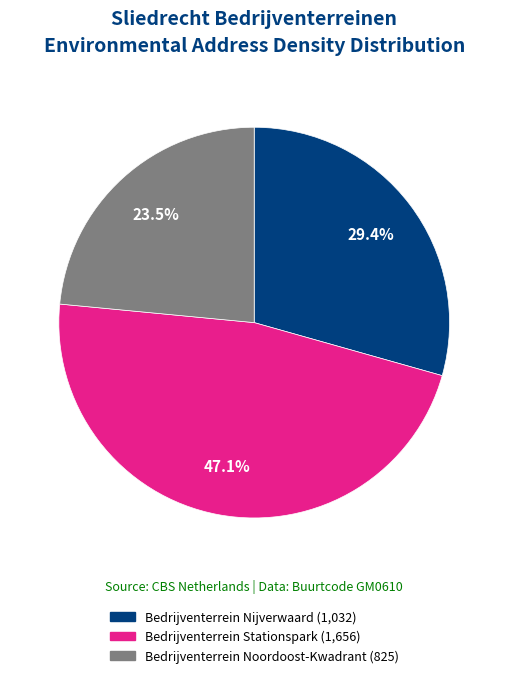

To the nearest percent, what percentage of the pie is Bedrijventerrein Nijverwaard?

29%